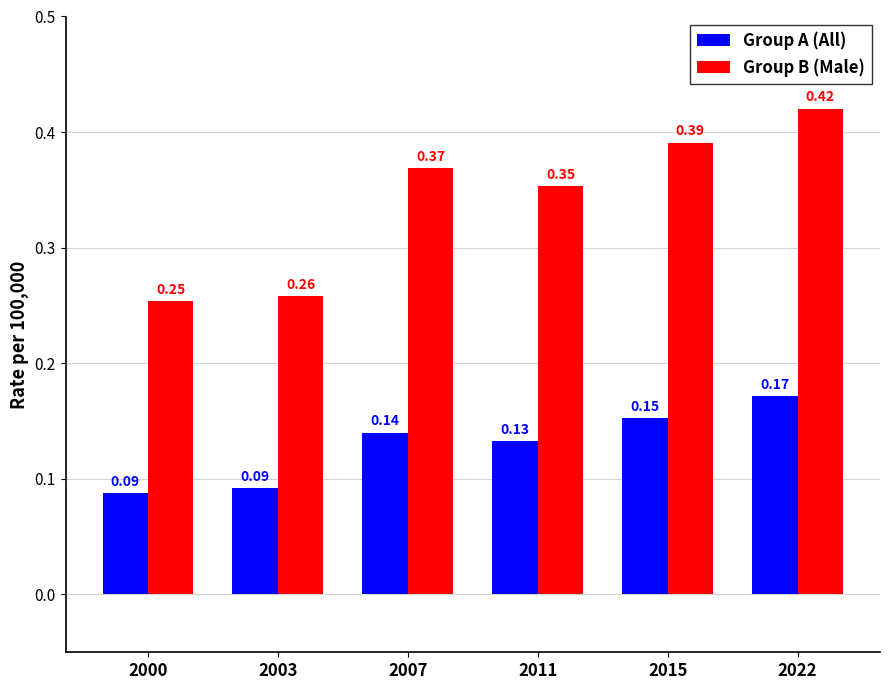

What is the sum of all Group B (Male) values?

2.0